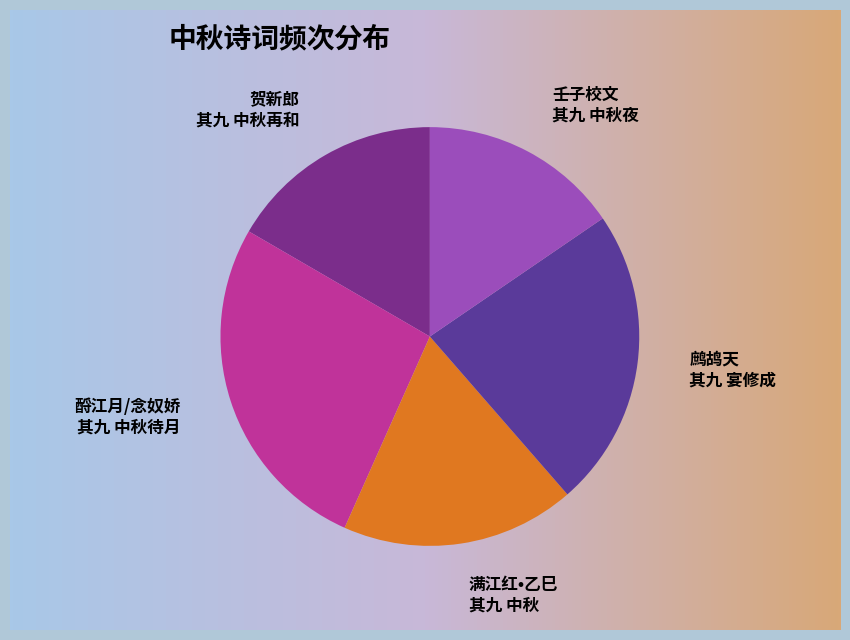

The 贺新郎 其九 中秋再和 slice represents 2% of the pie. True or false?

False